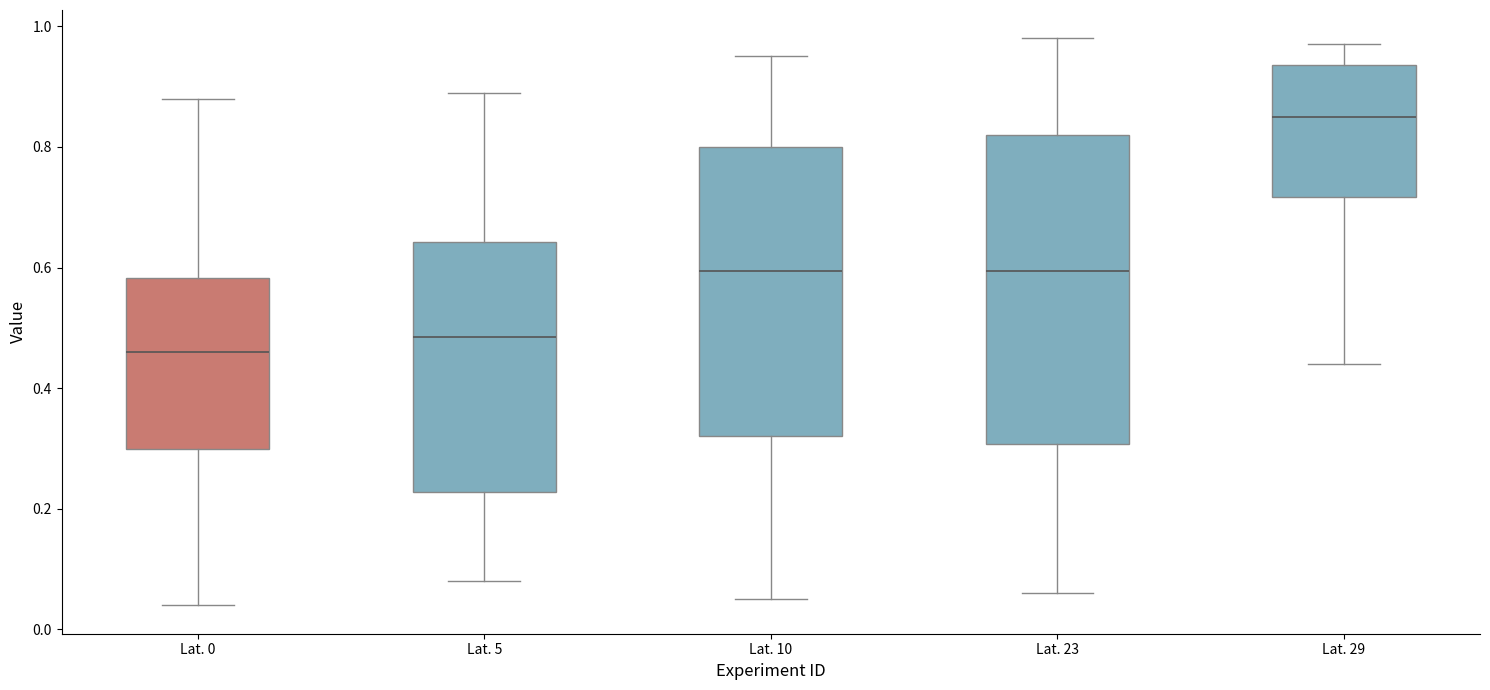

Comparing the boxes themselves (not the whiskers), which one is the tallest?

Lat. 23